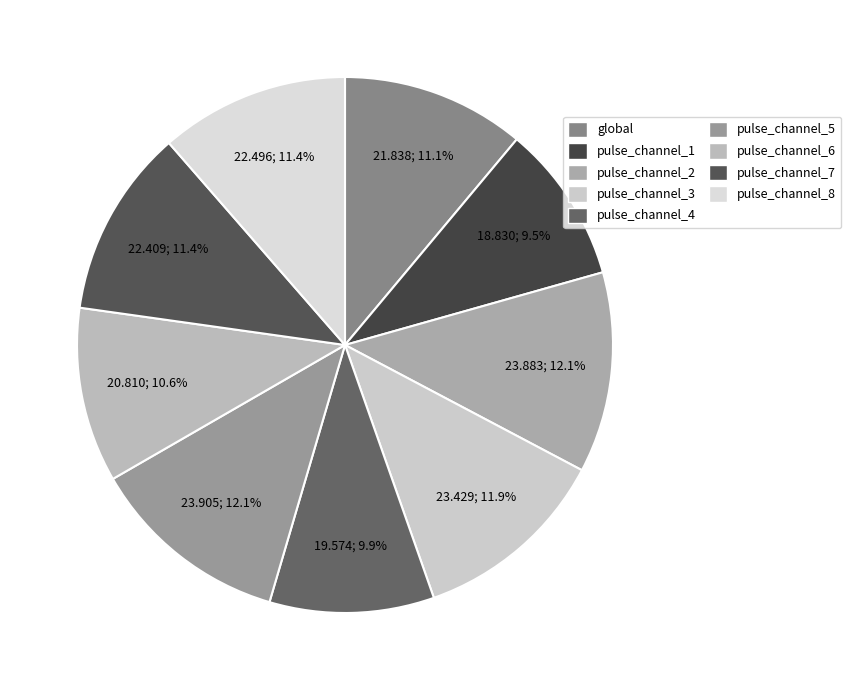

How many slices are in this pie chart?

9